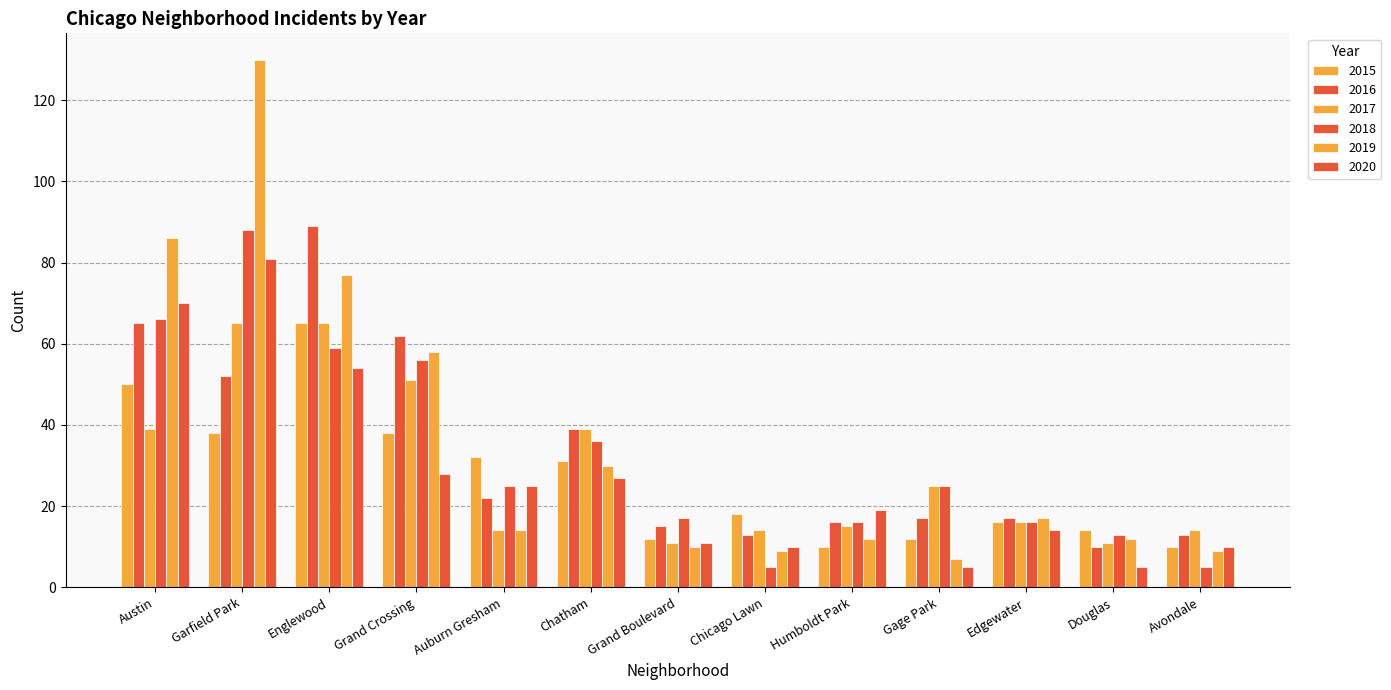

Rank the series by their maximum value, from lowest to highest.

2015, 2017, 2020, 2018, 2016, 2019